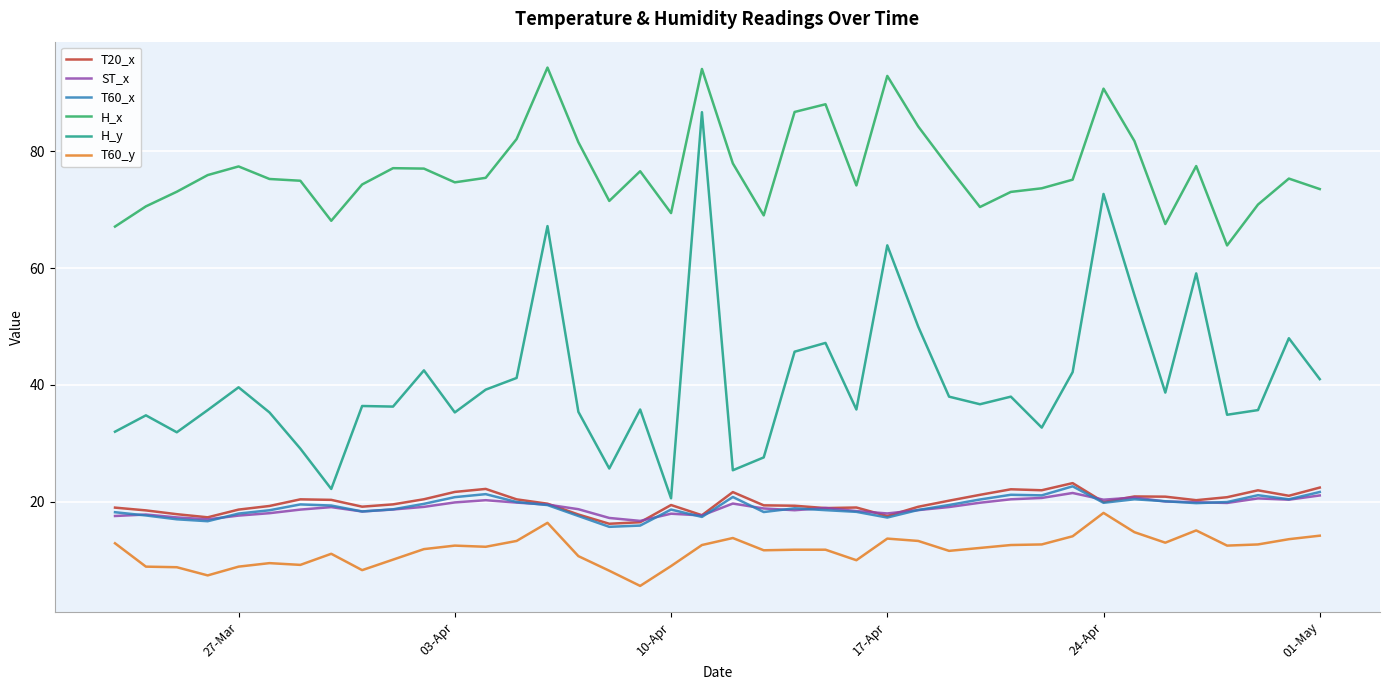

Which series has the largest total across all categories?

H_x